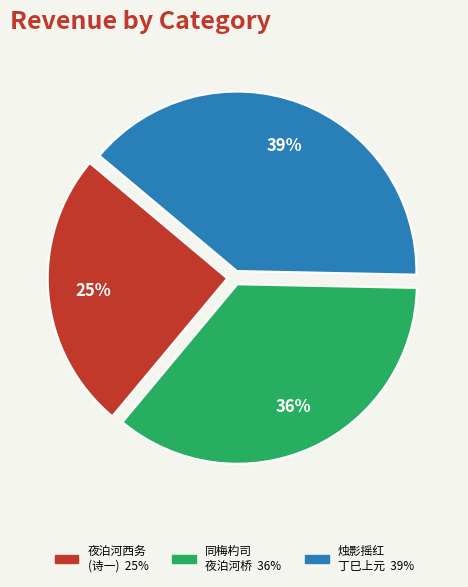

Is there any slice that represents more than half of the pie?

No